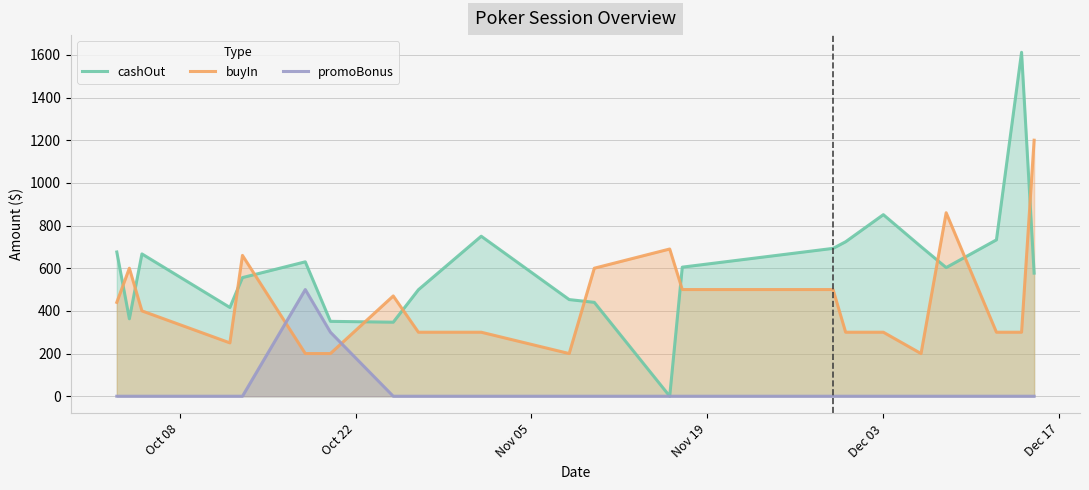

How many times do cashOut and buyIn cross each other?

11